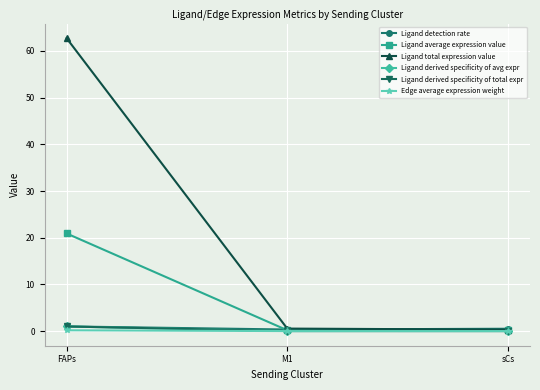

Which series has the widest spread of values?

Ligand total expression value